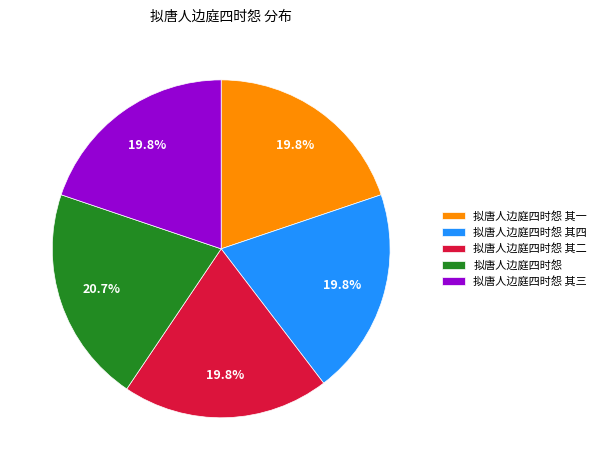

How much of the chart is everything except 拟唐人边庭四时怨?

79.3%